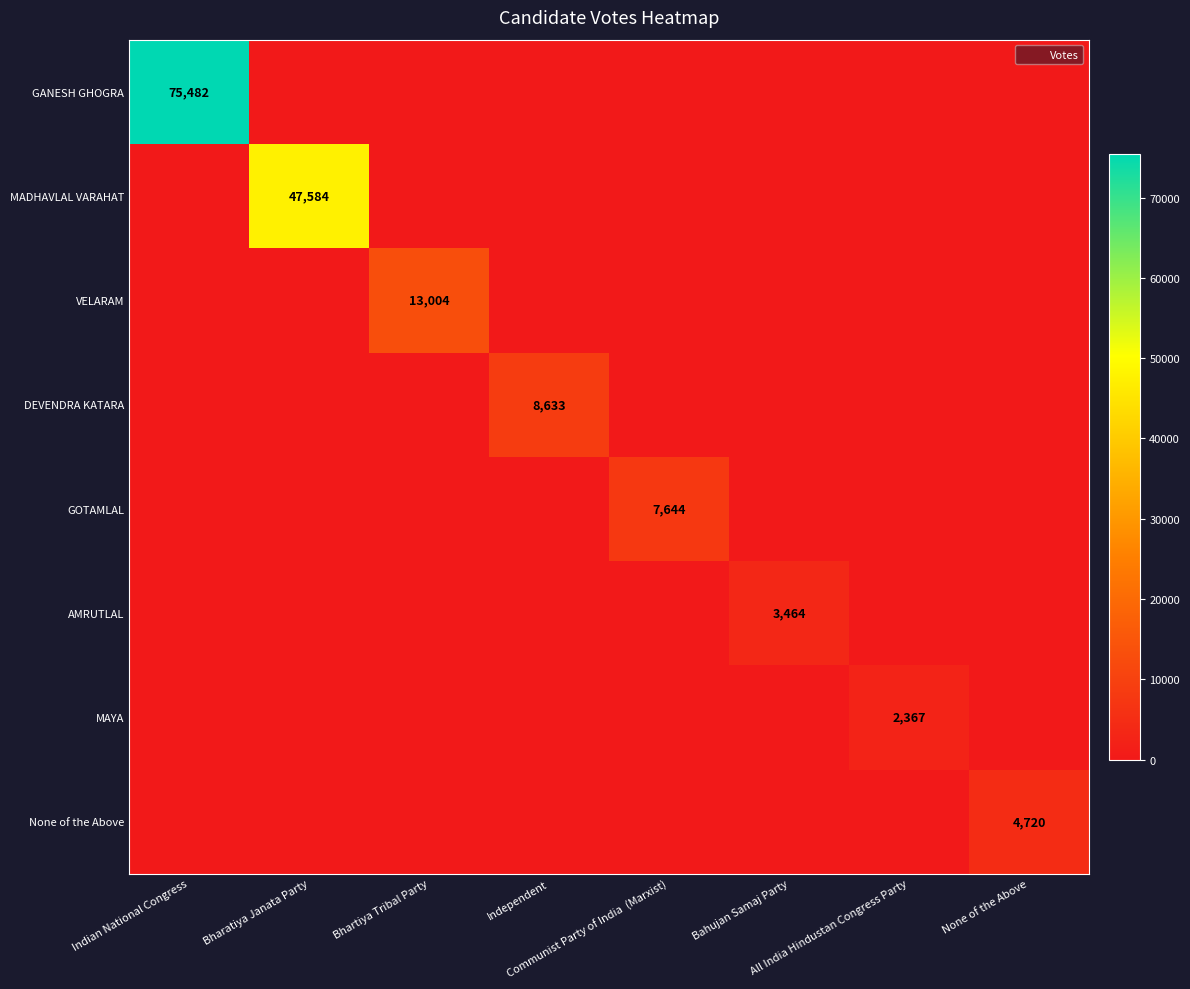

What is the spread (max minus min) of values at Bhartiya Tribal Party?

13004